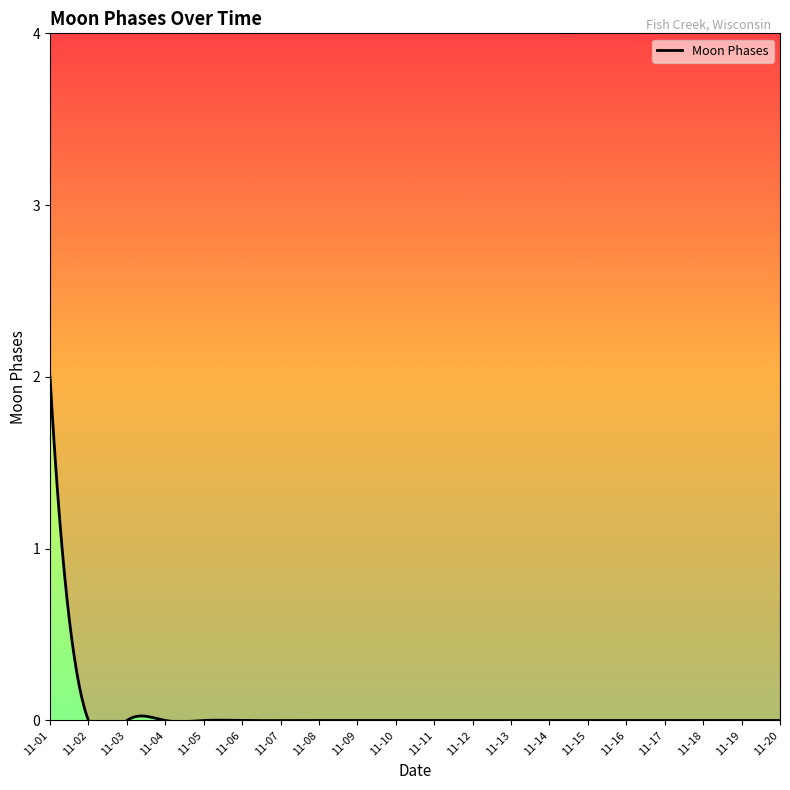

What is the maximum value shown in the chart?

2